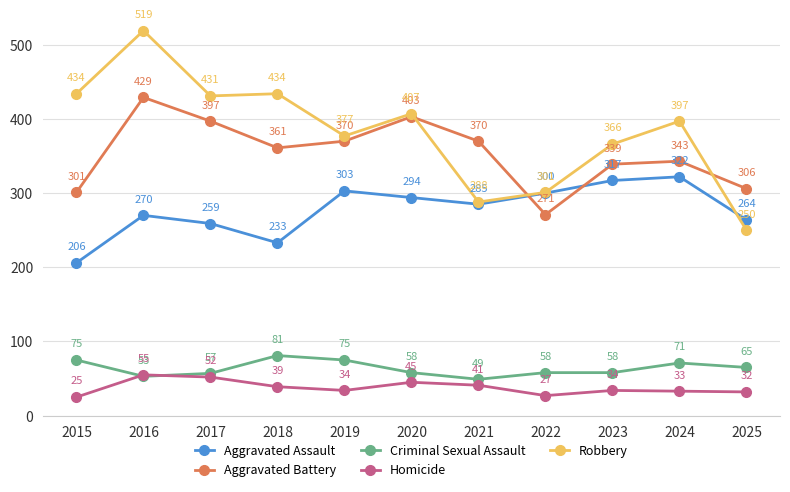

In Robbery, how many points are higher than both neighbors (excluding endpoints)?

4